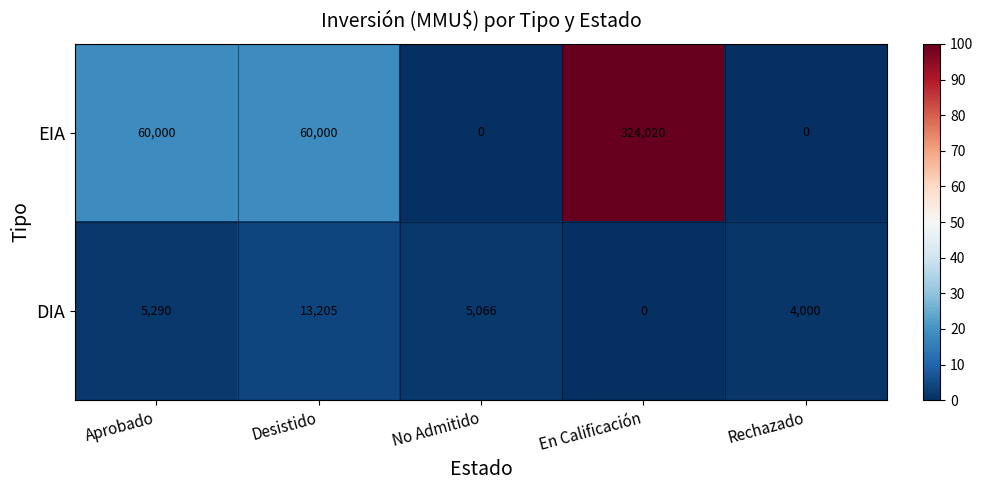

What is the difference between the EIA values at Desistido and No Admitido?

60000